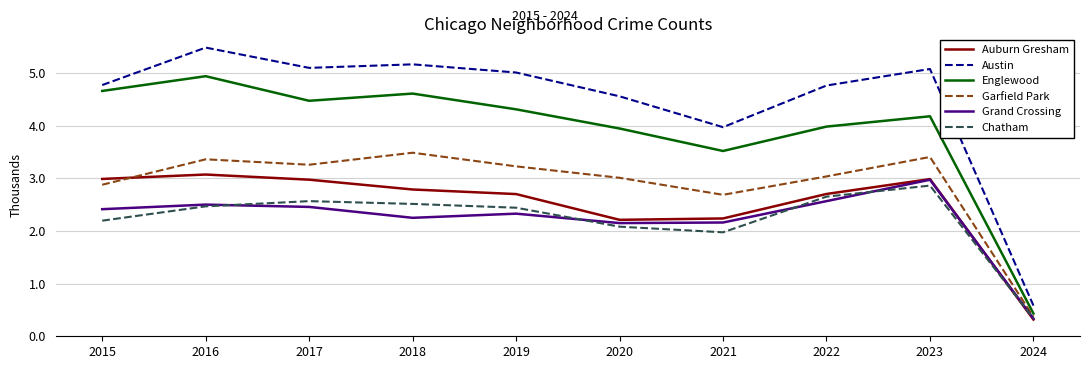

What is the sum of all Englewood values?

39037